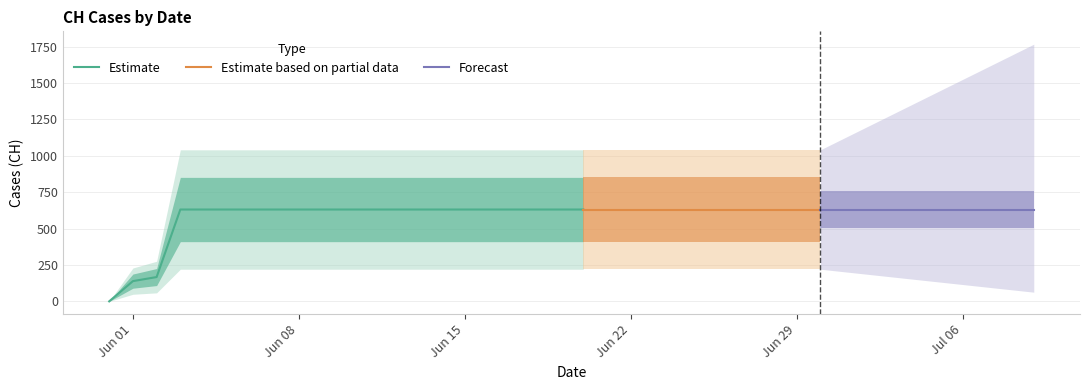

What is the label of the 2nd point from the right?

2020-07-08